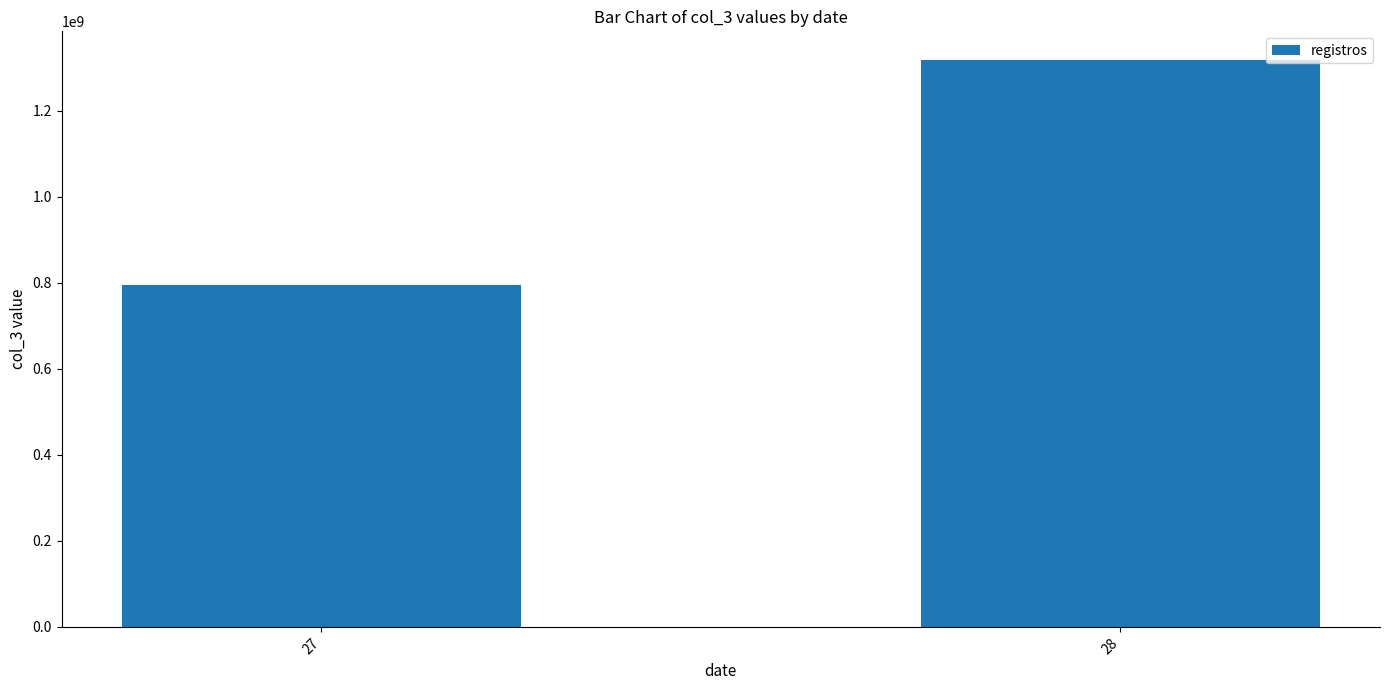

The value at 28 is 1318725096. True or false?

True